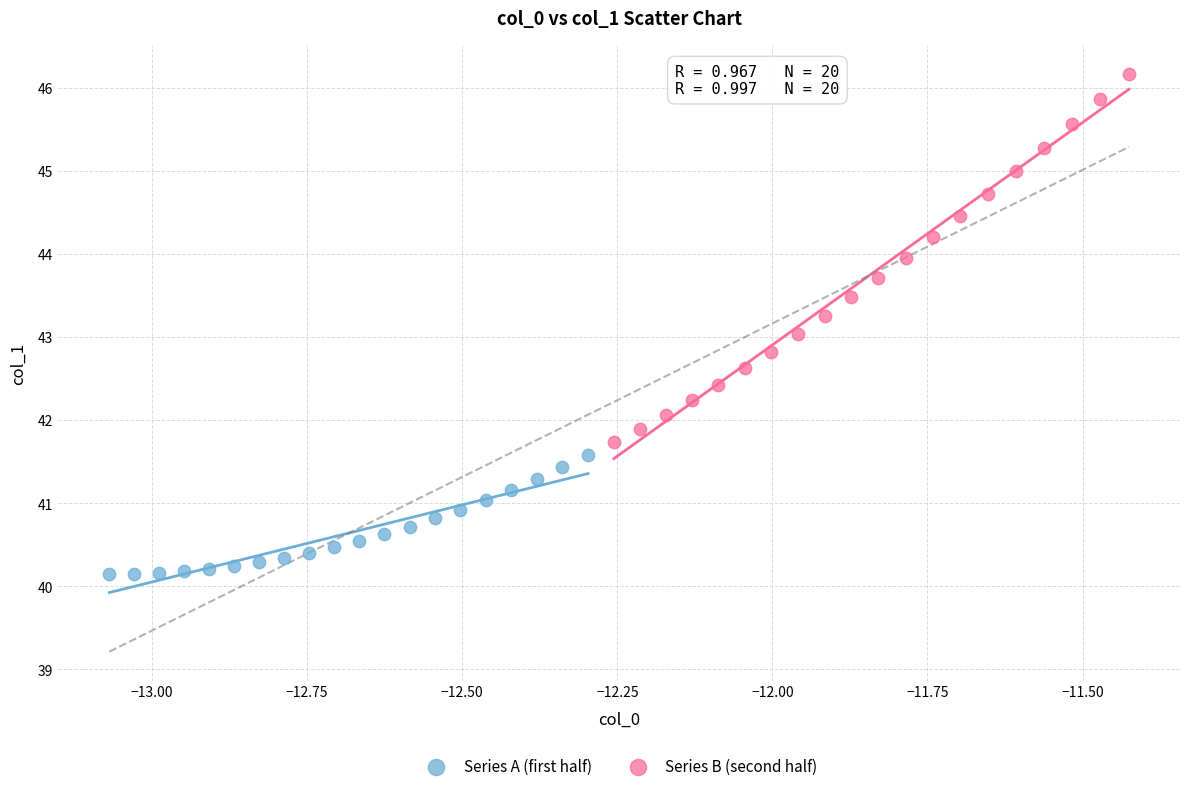

Which series reaches the maximum Y coordinate?

Series B (second half)